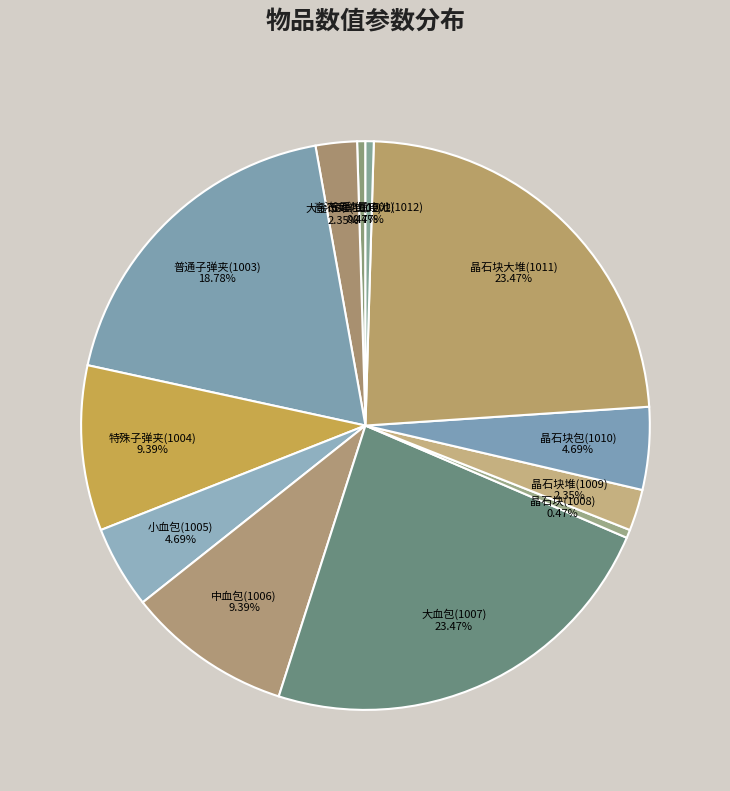

Is there a majority slice in this chart?

No